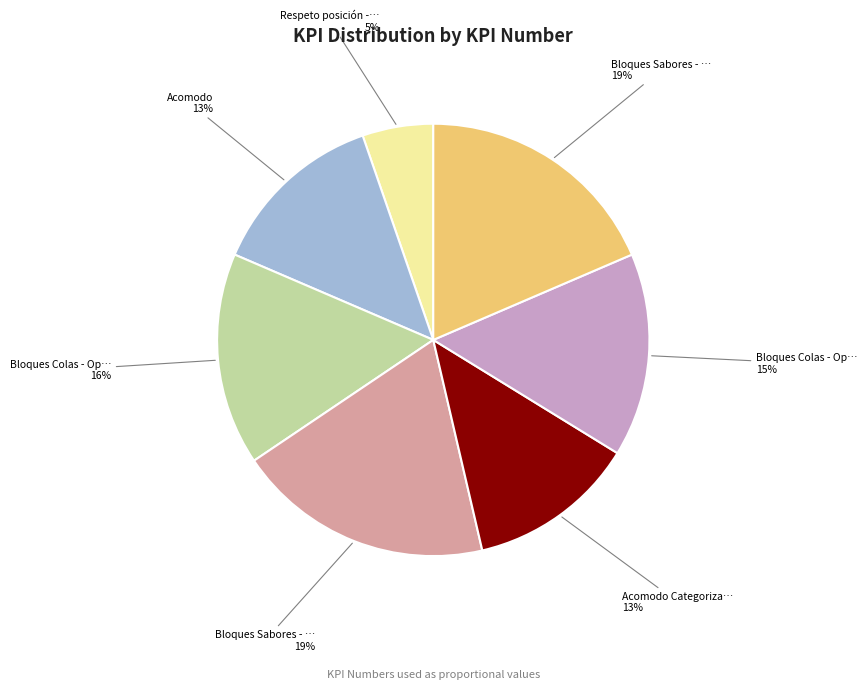

How many segments does this pie chart have?

7